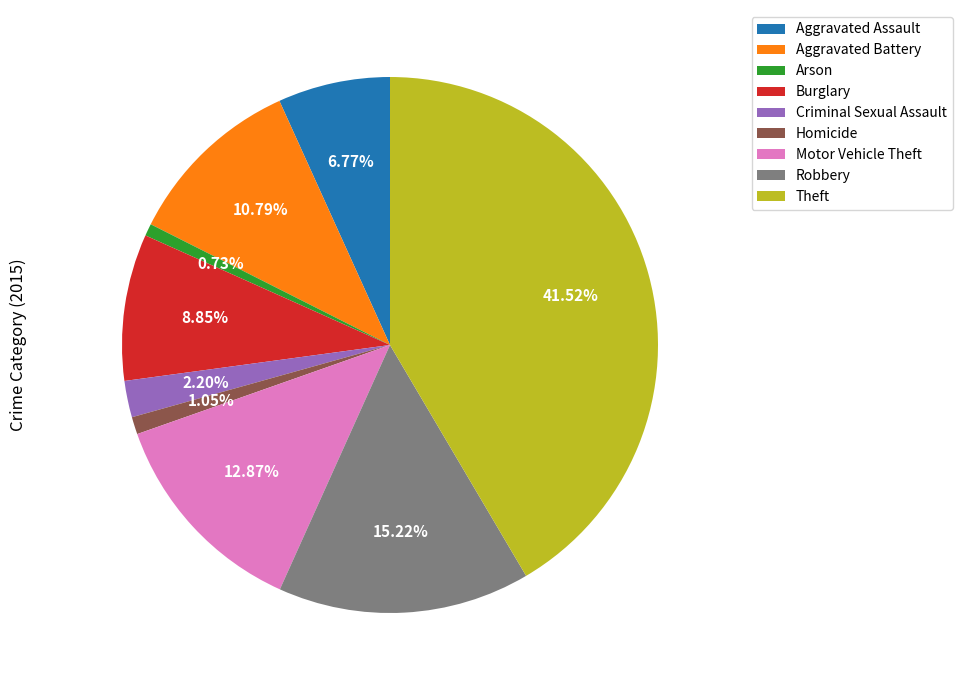

To the nearest percent, what is the difference between the Criminal Sexual Assault and Theft slice percentages?

39%